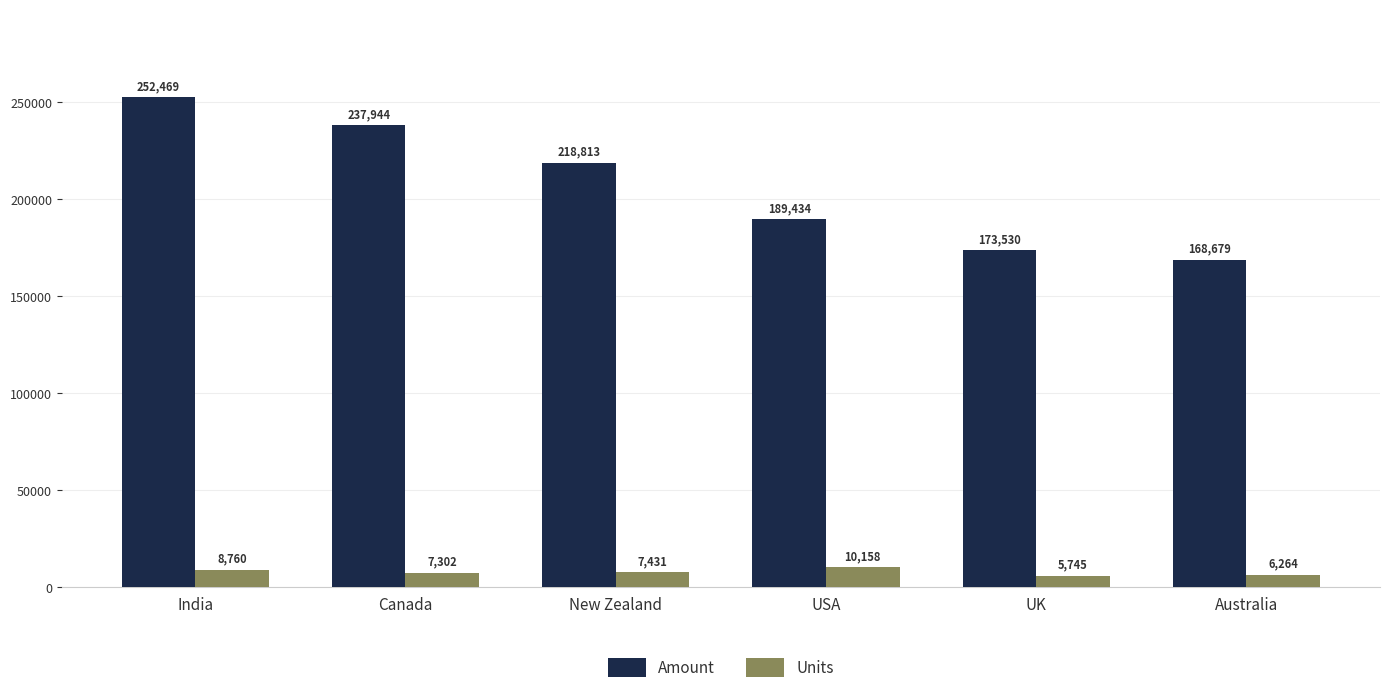

What is the total value across all series at New Zealand?

226244